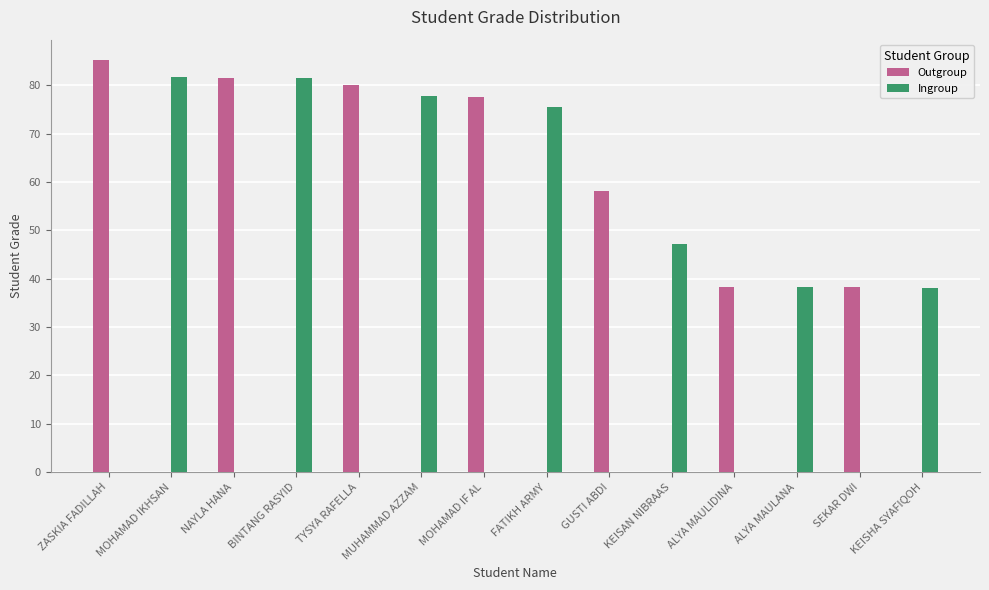

Which series changed the most between ZASKIA FADILLAH and FATIKH ARMY?

Outgroup